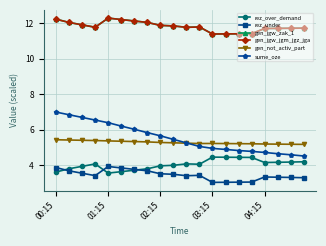

How many intersections are there between sume_oze and gen_not_activ_part?

1